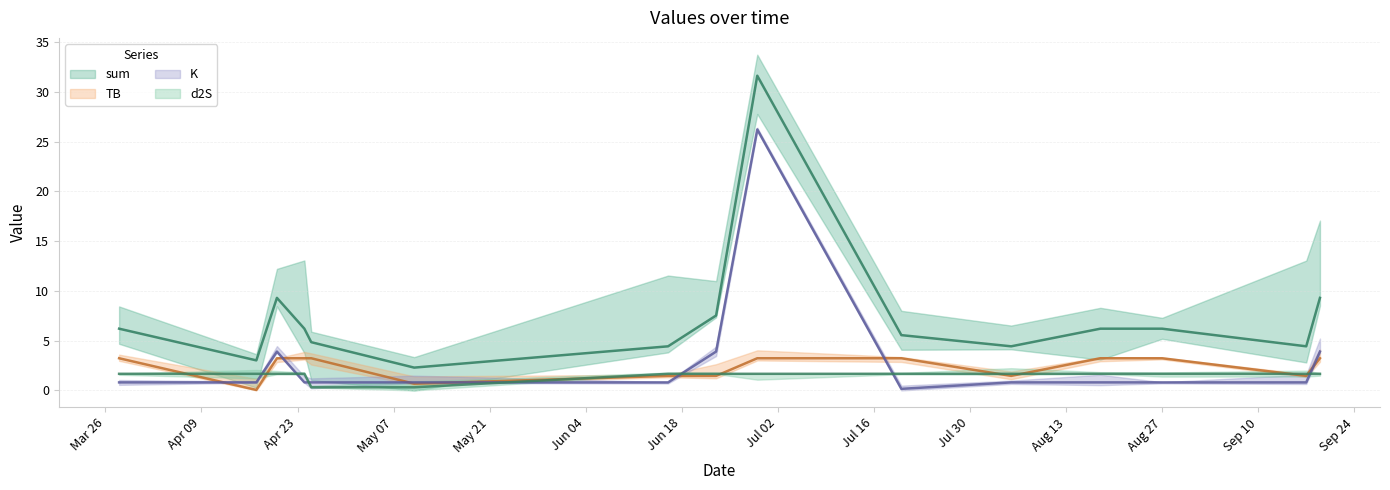

List the series in order of their peak value, highest first.

sum, K, TB, d2S